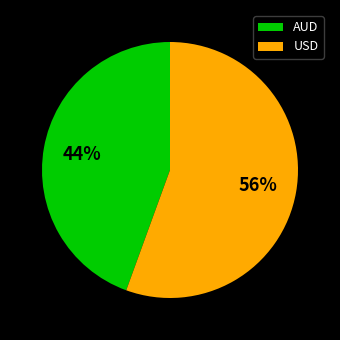

Is the sum of AUD and USD greater than half?

Yes